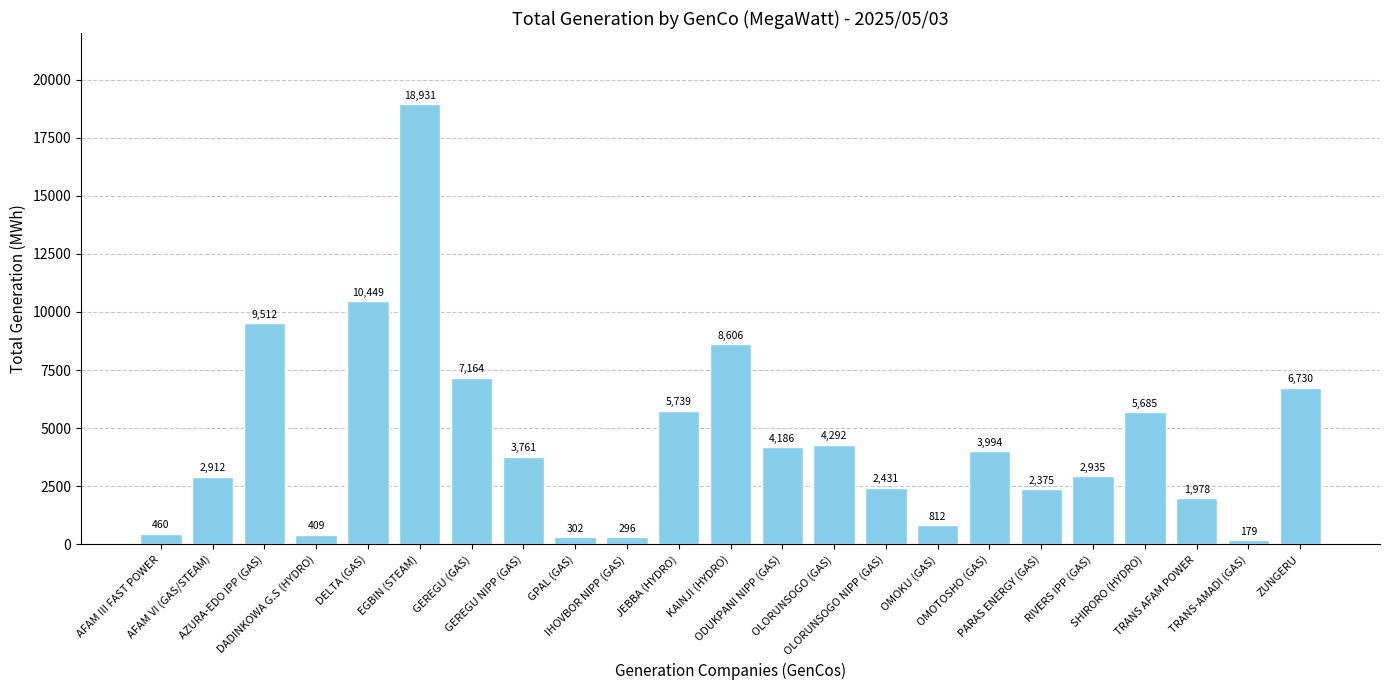

What is the label of the 7th bar from the left?

GEREGU (GAS)